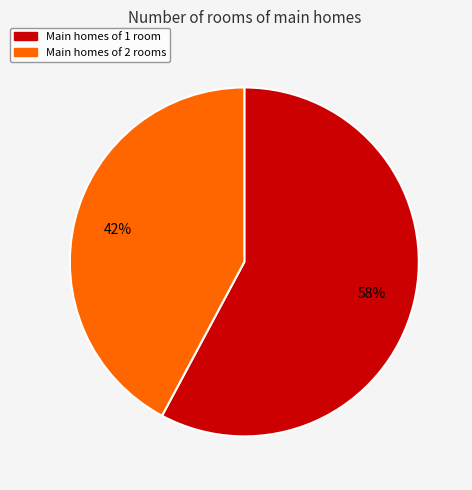

Approximately how many times larger is the value at Main homes of 2 rooms compared to Main homes of 1 room?

0.7